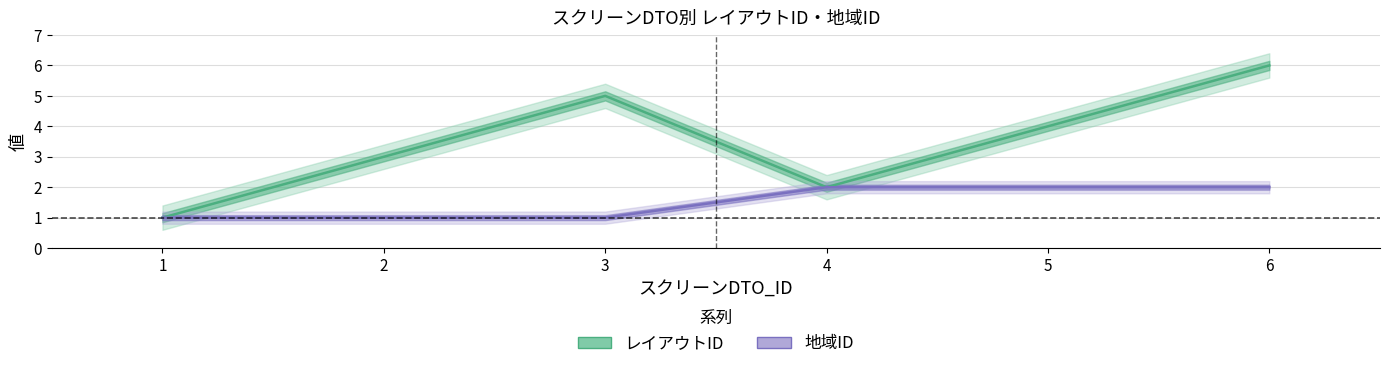

Count the number of categories in the chart.

6